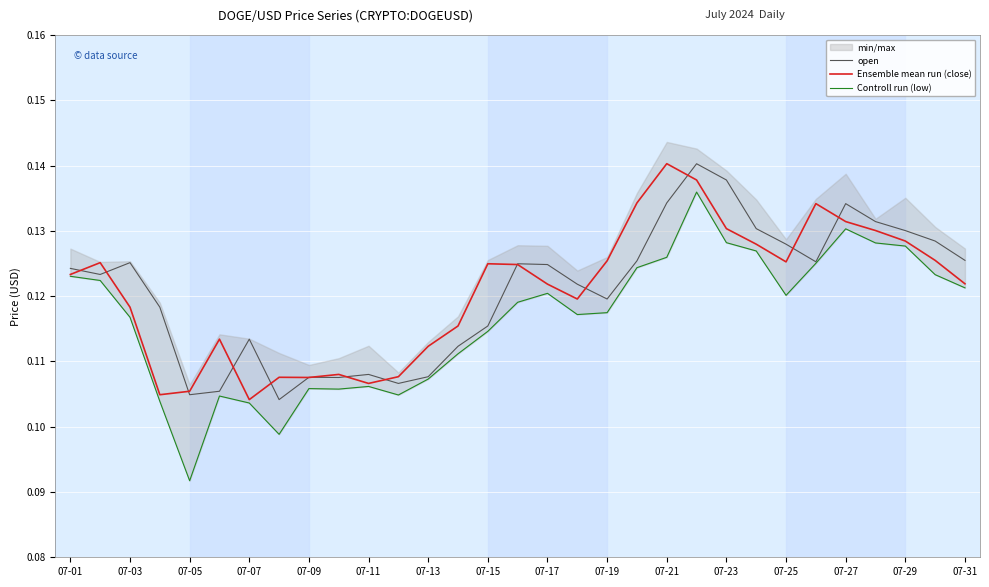

Is this an area chart (filled region under the line)?

No